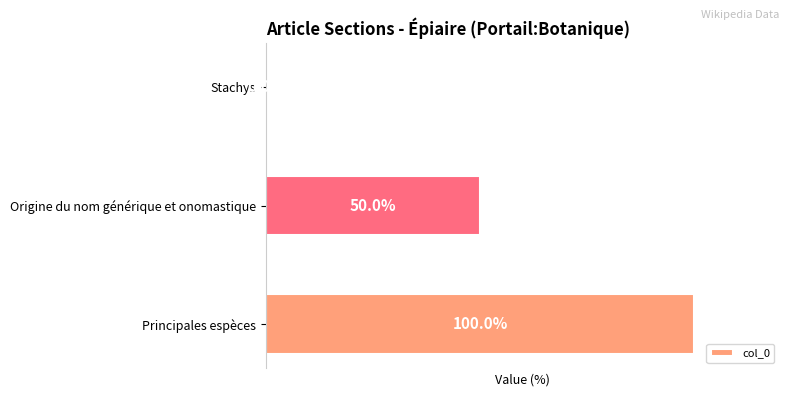

At which category does the chart reach its peak across all series?

Principales espèces